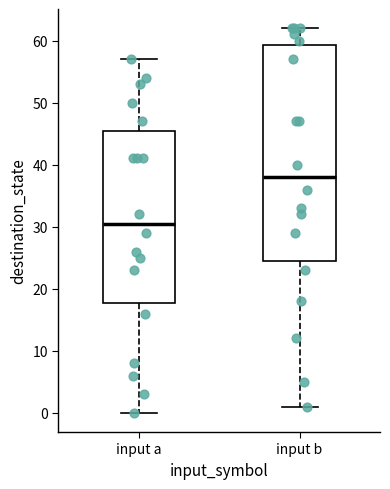

Reading left to right, read every box against the y-axis: the position of its median line, the range the box covers, and the ends of its whiskers. The values are not printed on the chart, so give them approximately, as read against the axis.

input a: median 31, box 18 to 46, whiskers 0 to 57
input b: median 38, box 25 to 59, whiskers 1 to 62